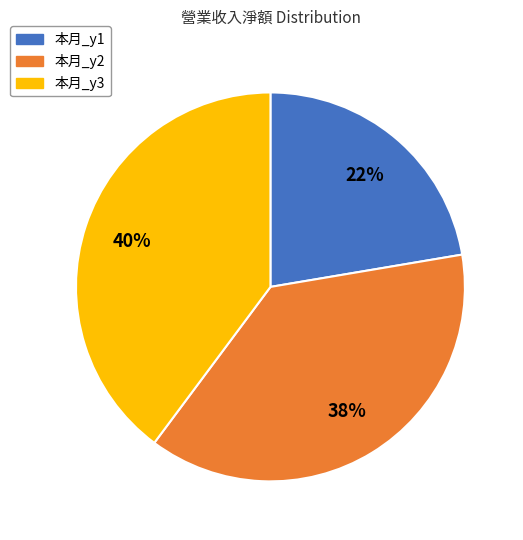

Is it true that 本月_y3 is 27% of the pie?

False